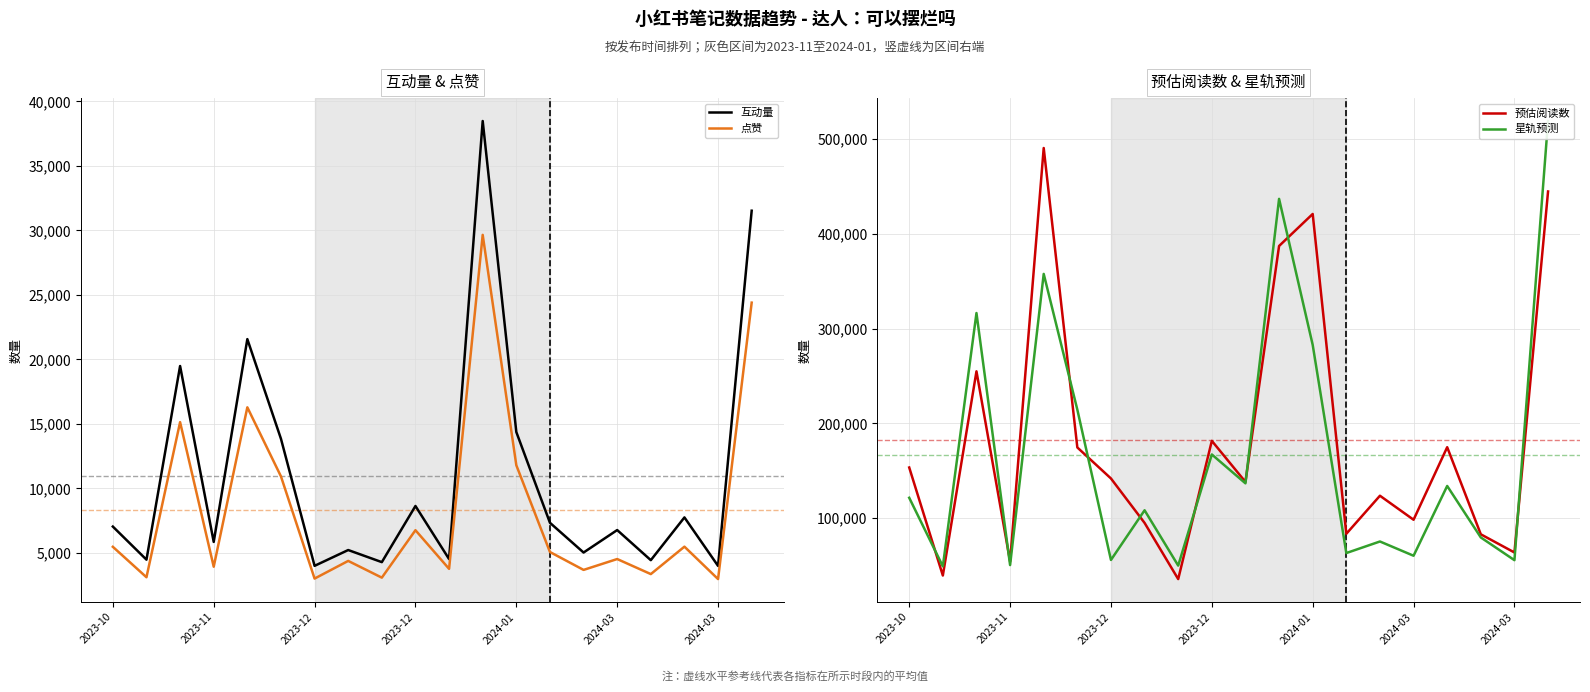

What is the approximate value of 互动量 at 2024-03?

6776.0